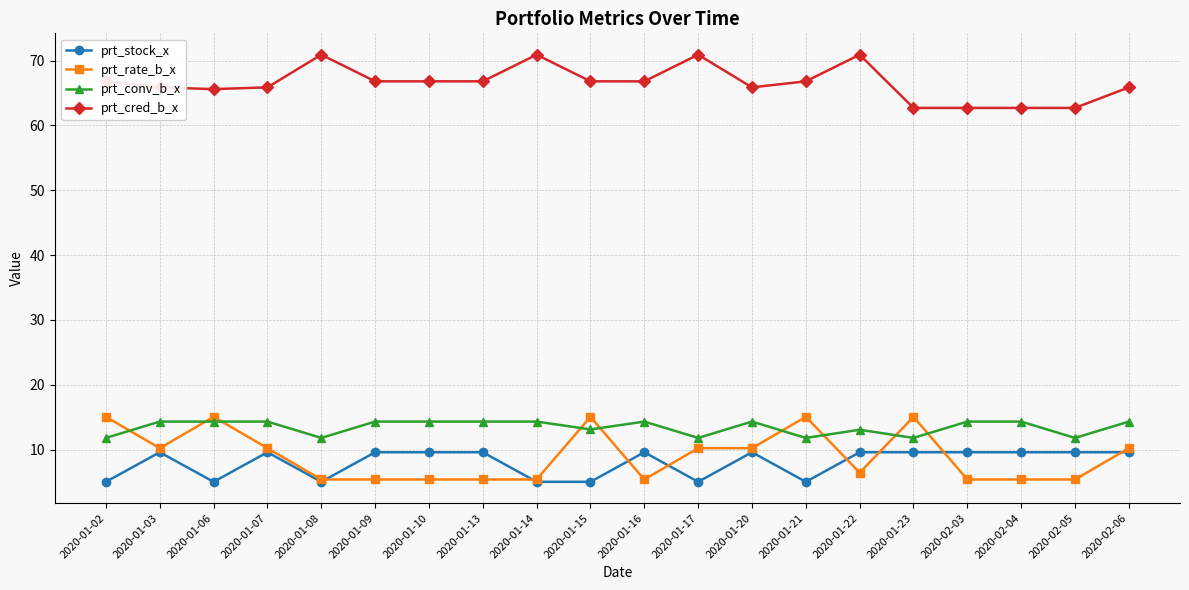

Between 2020-01-07 and 2020-01-22, which series saw the biggest shift?

prt_cred_b_x